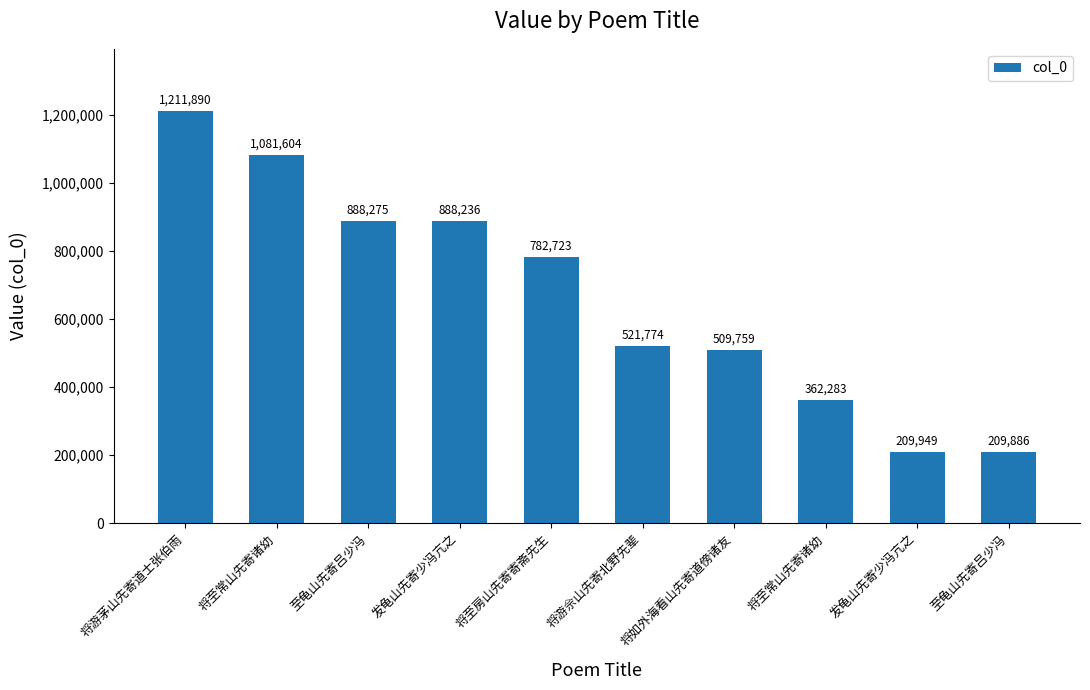

What is the average value?

666638